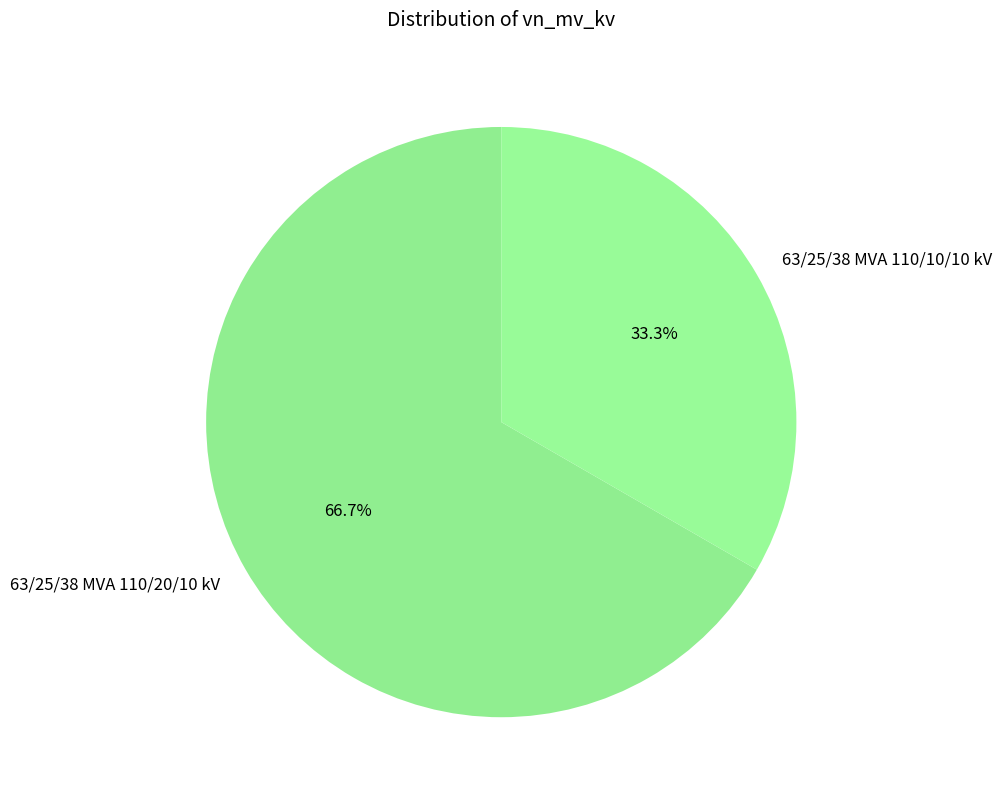

Which slice is the smallest?

63/25/38 MVA 110/10/10 kV